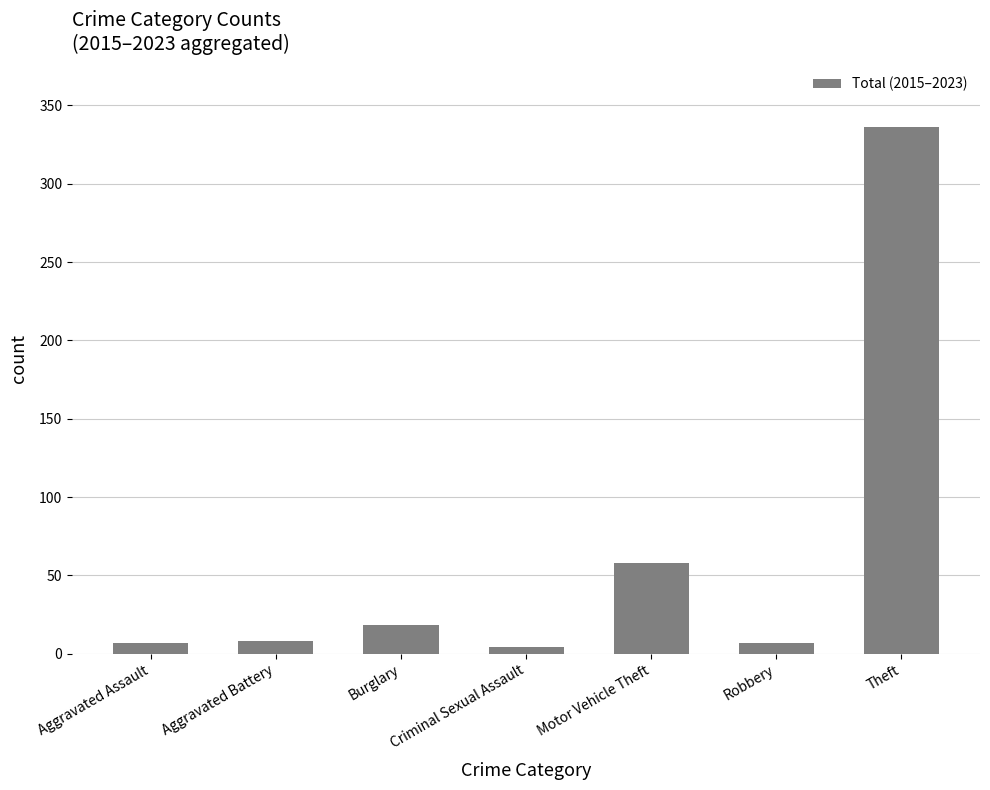

Is it true that the value at Theft is 336?

True